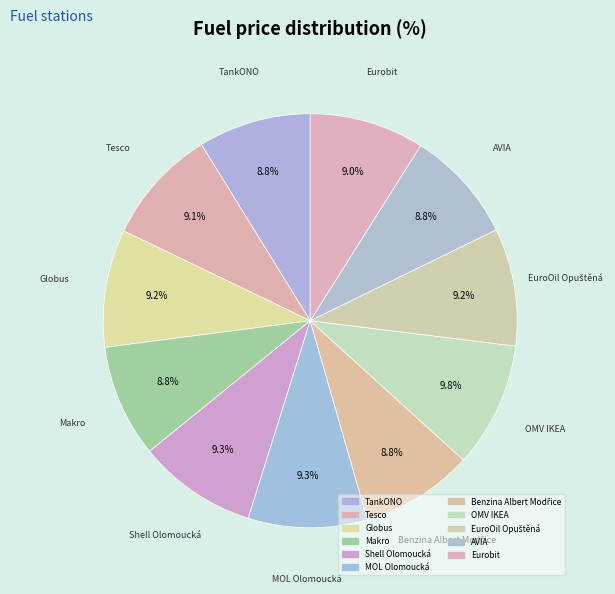

What percentage is the AVIA slice, to the nearest percent?

9%